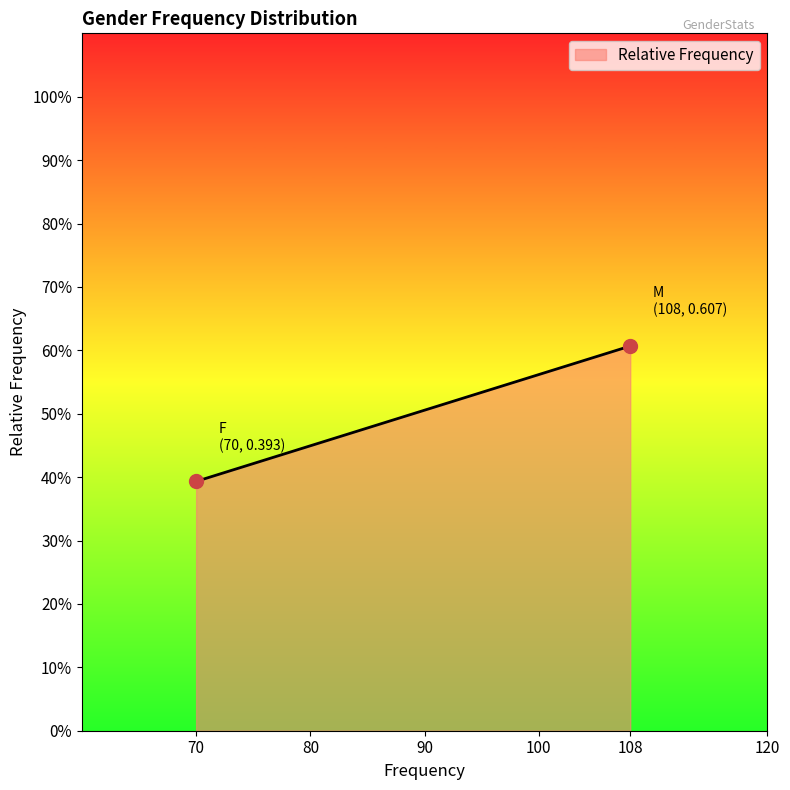

What is the label of the 2nd point from the left?

M